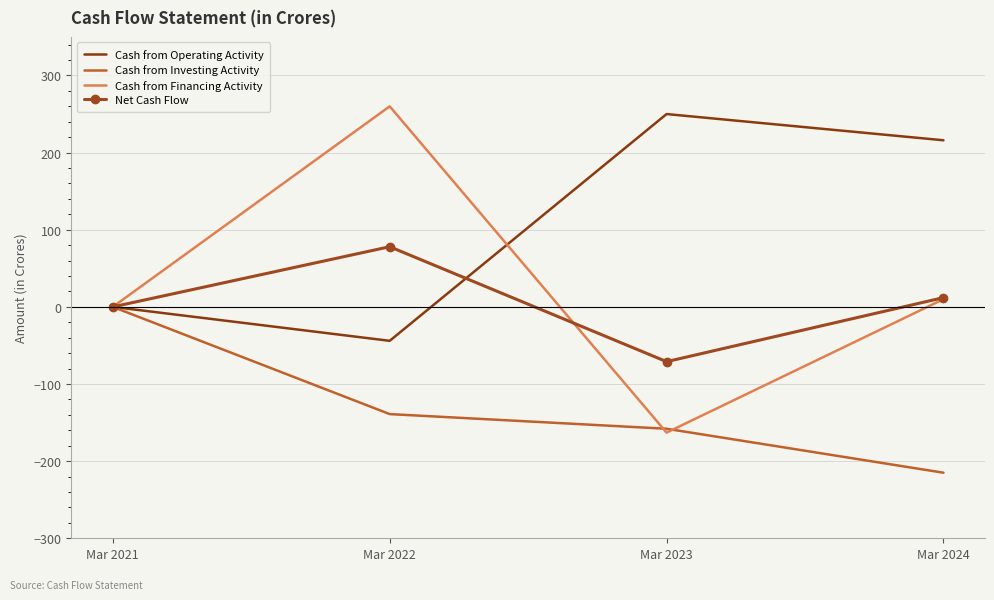

What is the highest value of the Cash from Financing Activity series?

260